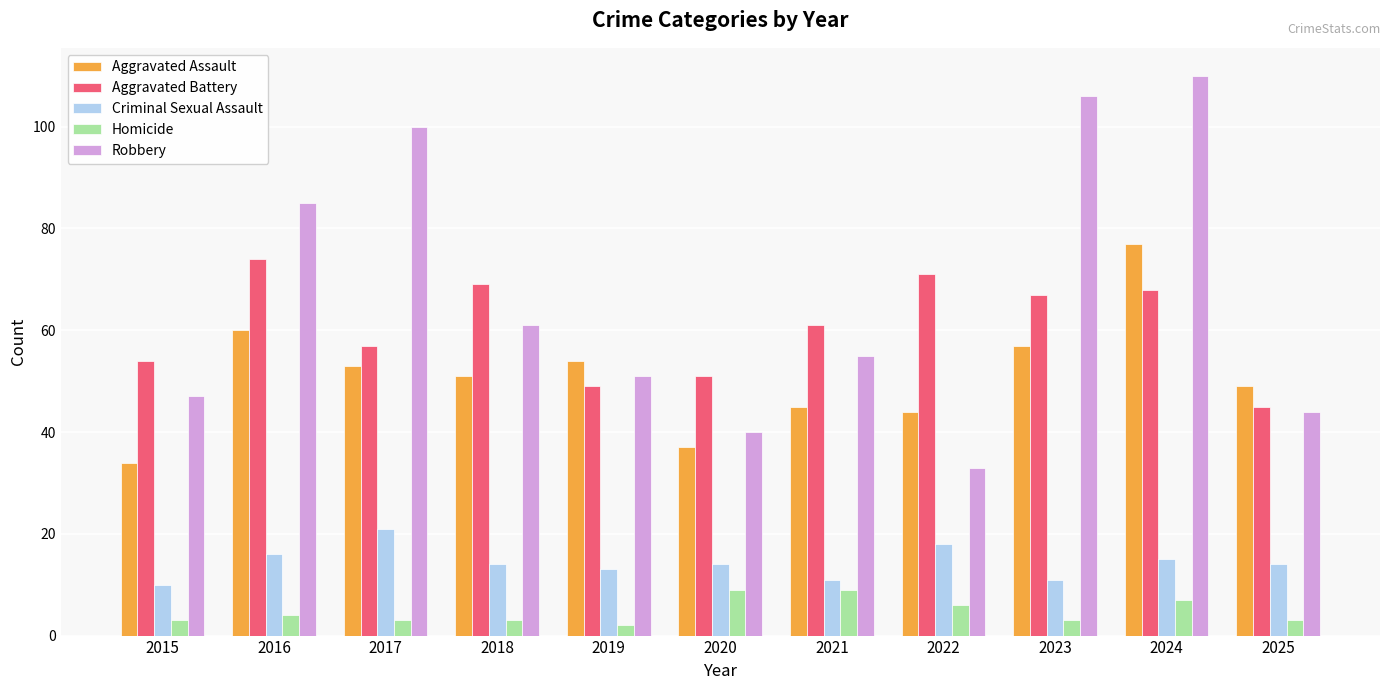

Is the value of Robbery at 2017 greater than the value of Aggravated Assault at 2015?

Yes